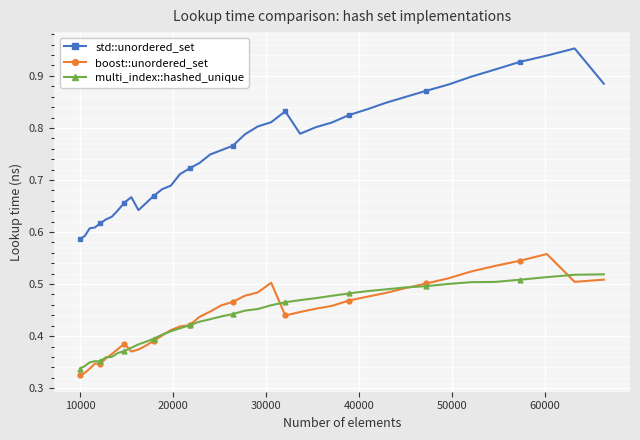

True or false: multi_index::hashed_unique and std::unordered_set intersect in this chart.

False